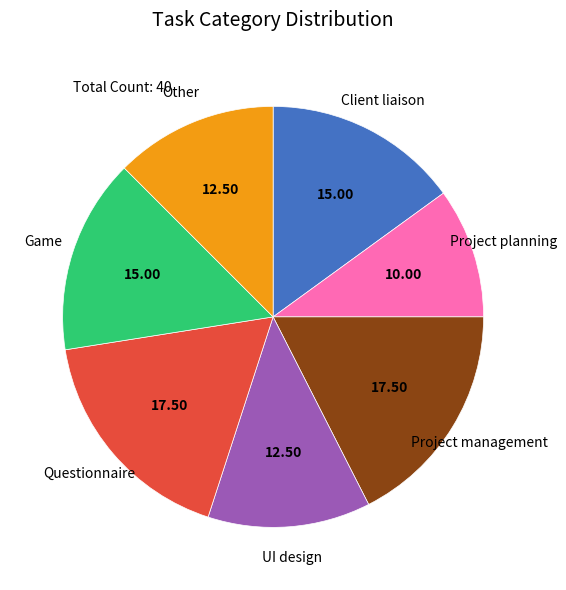

Is there a majority slice in this chart?

No